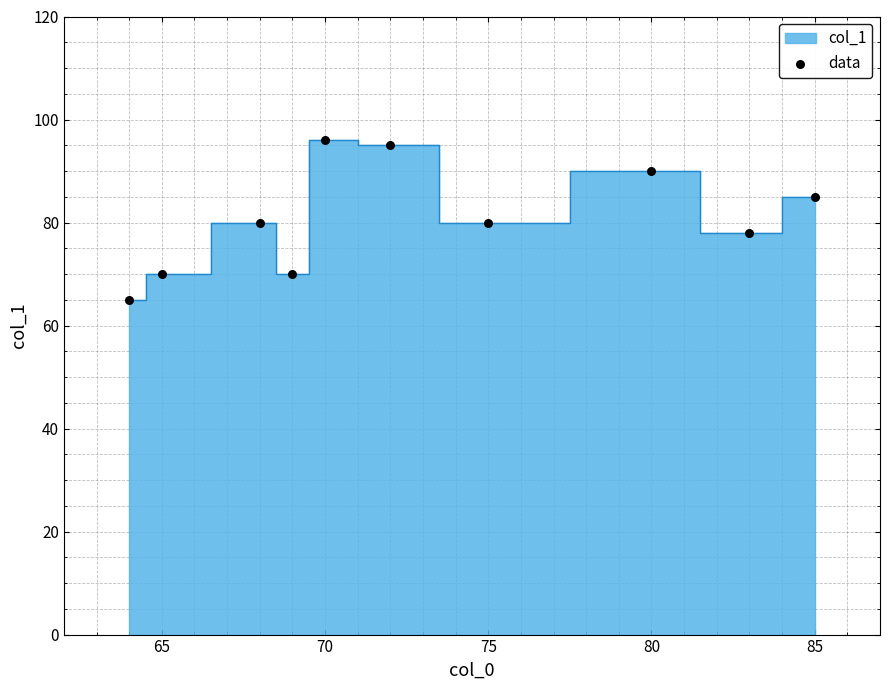

What is the range of Y values (max minus min)?

31